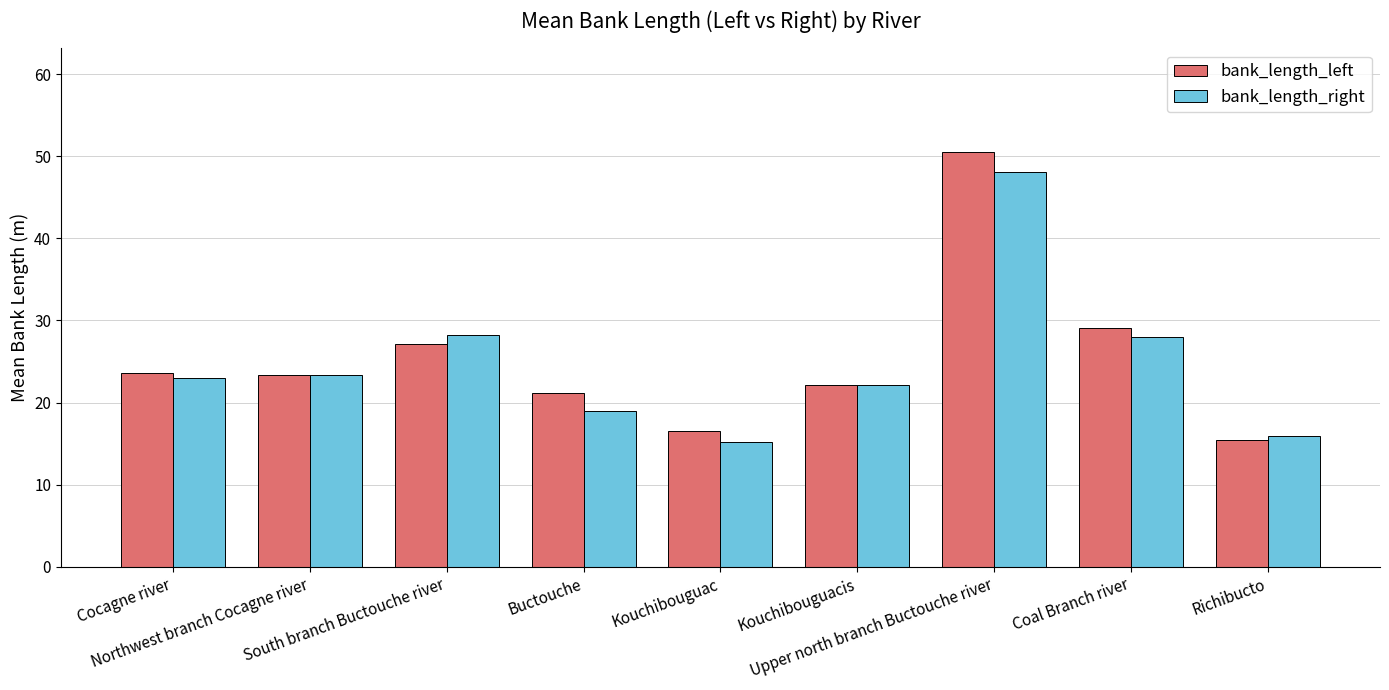

What are all the series names shown in the legend?

bank_length_left, bank_length_right